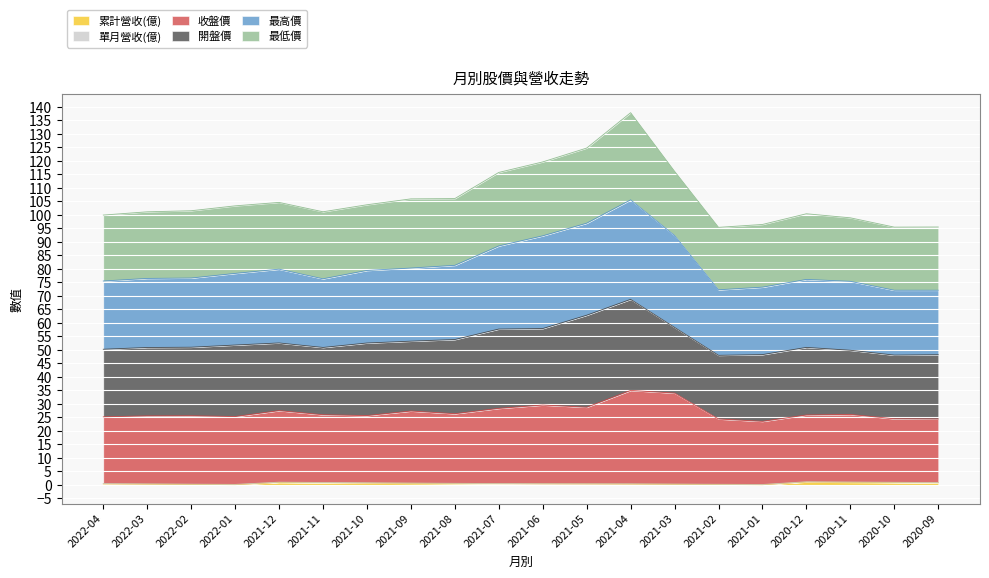

True or false: 累計營收(億) has more than 0 interior local peaks.

True